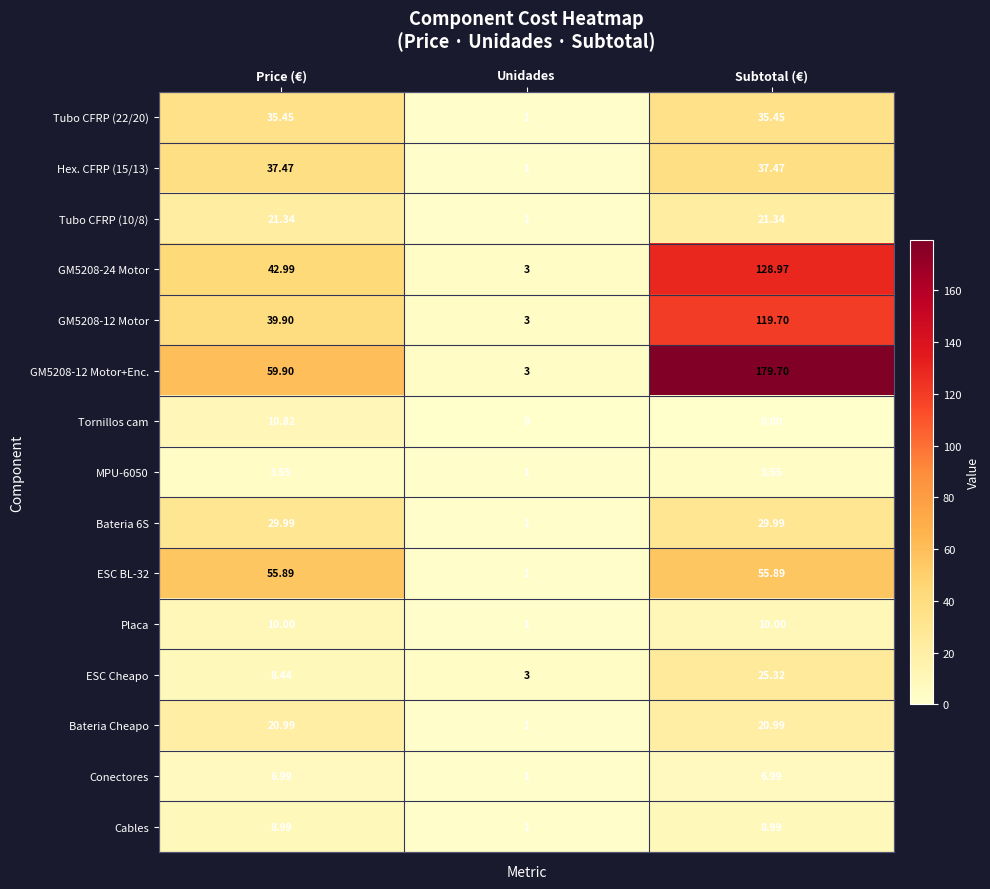

At Subtotal (€), list the series in order from smallest to largest.

Tornillos cam, MPU-6050, Conectores, Cables, Placa, Bateria Cheapo, Tubo CFRP (10/8), ESC Cheapo, Bateria 6S, Tubo CFRP (22/20), Hex. CFRP (15/13), ESC BL-32, GM5208-12 Motor, GM5208-24 Motor, GM5208-12 Motor+Enc.